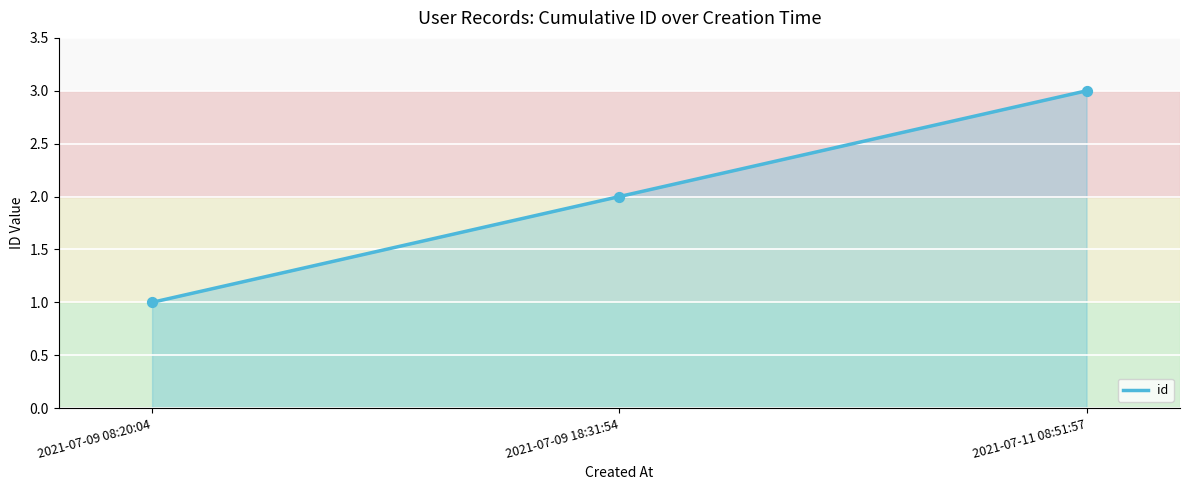

What is the change in value from 2021-07-09 18:31:54 to 2021-07-11 08:51:57?

+1